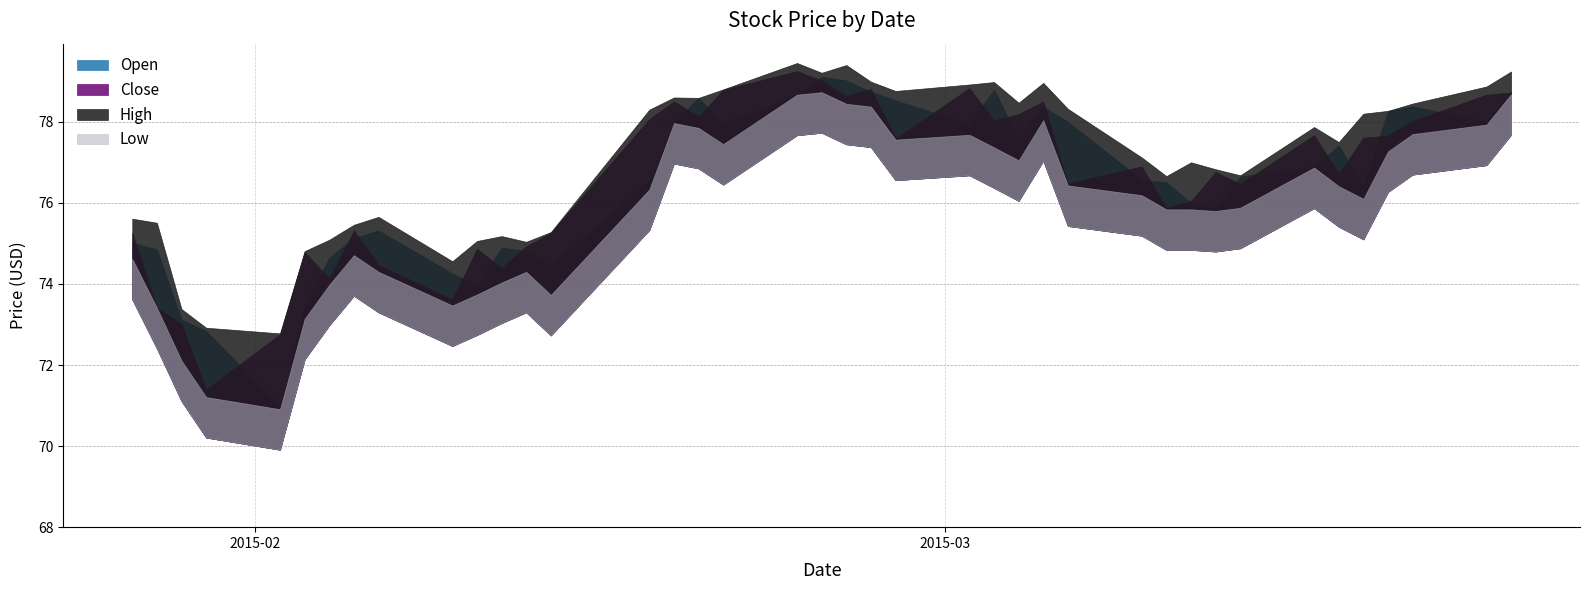

Where is High nearest to the value 76?

2015-02-06